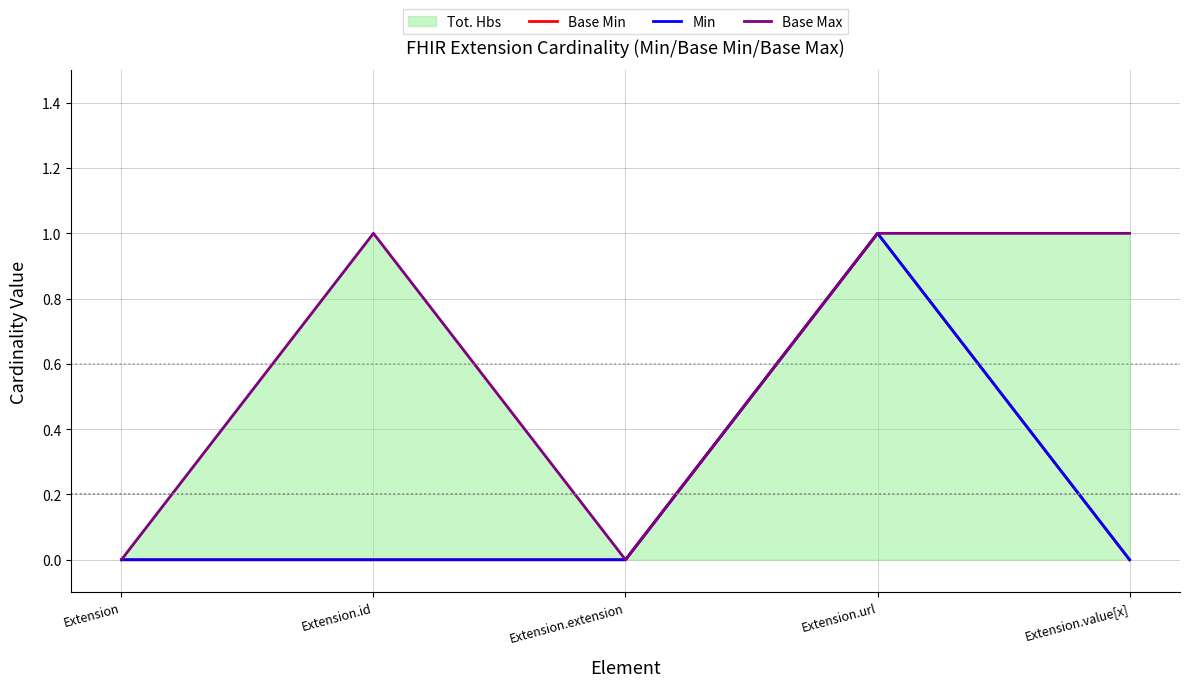

True or false: Base Max has a value of 0 at Extension.value[x].

False